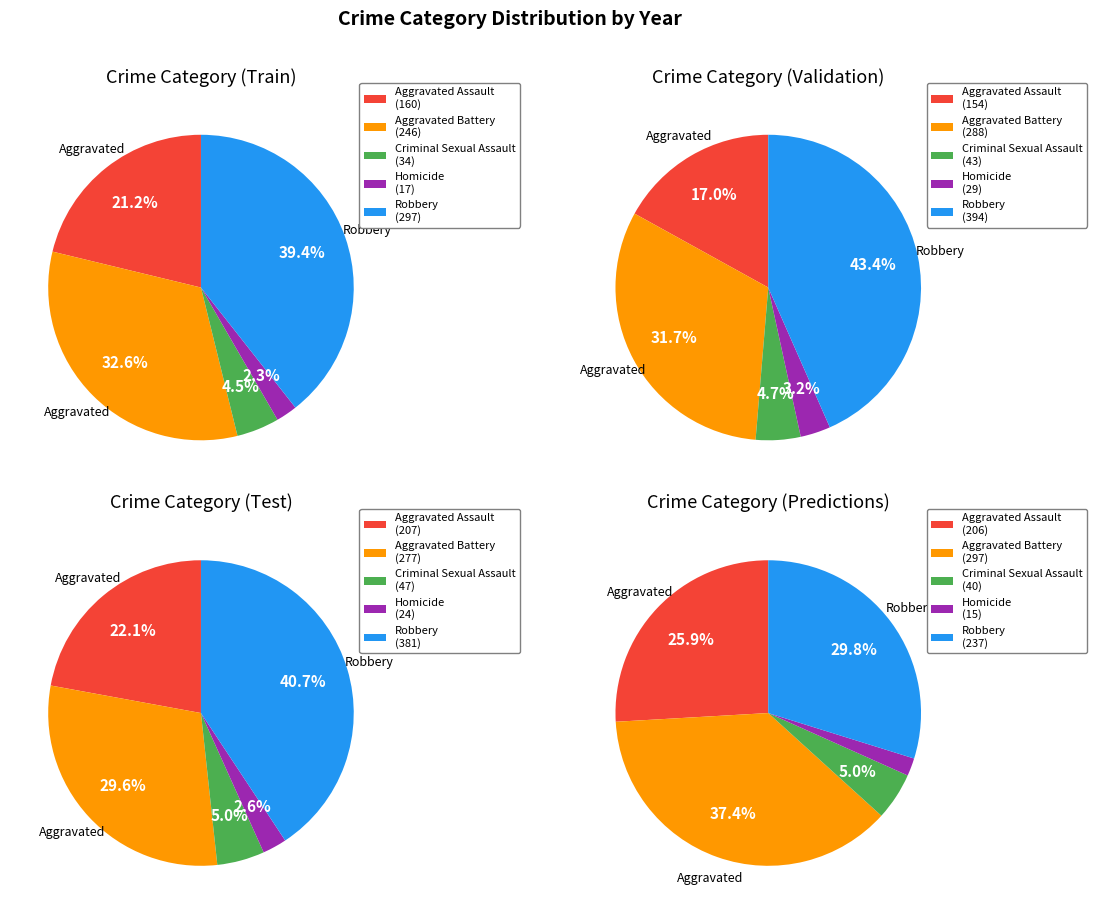

Is there a majority slice in this chart?

No